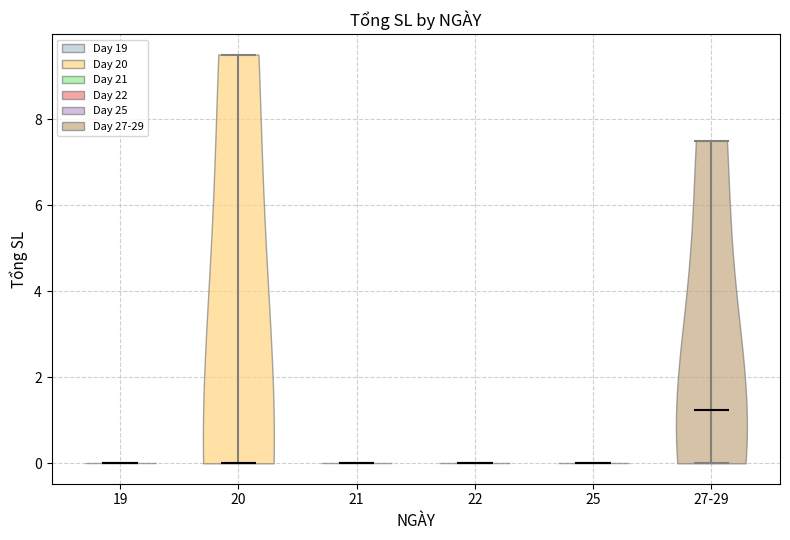

What is the lowest point the violin for 22 reaches on the y-axis? The values are not printed on the chart, so give them approximately, as read against the axis.

0.0